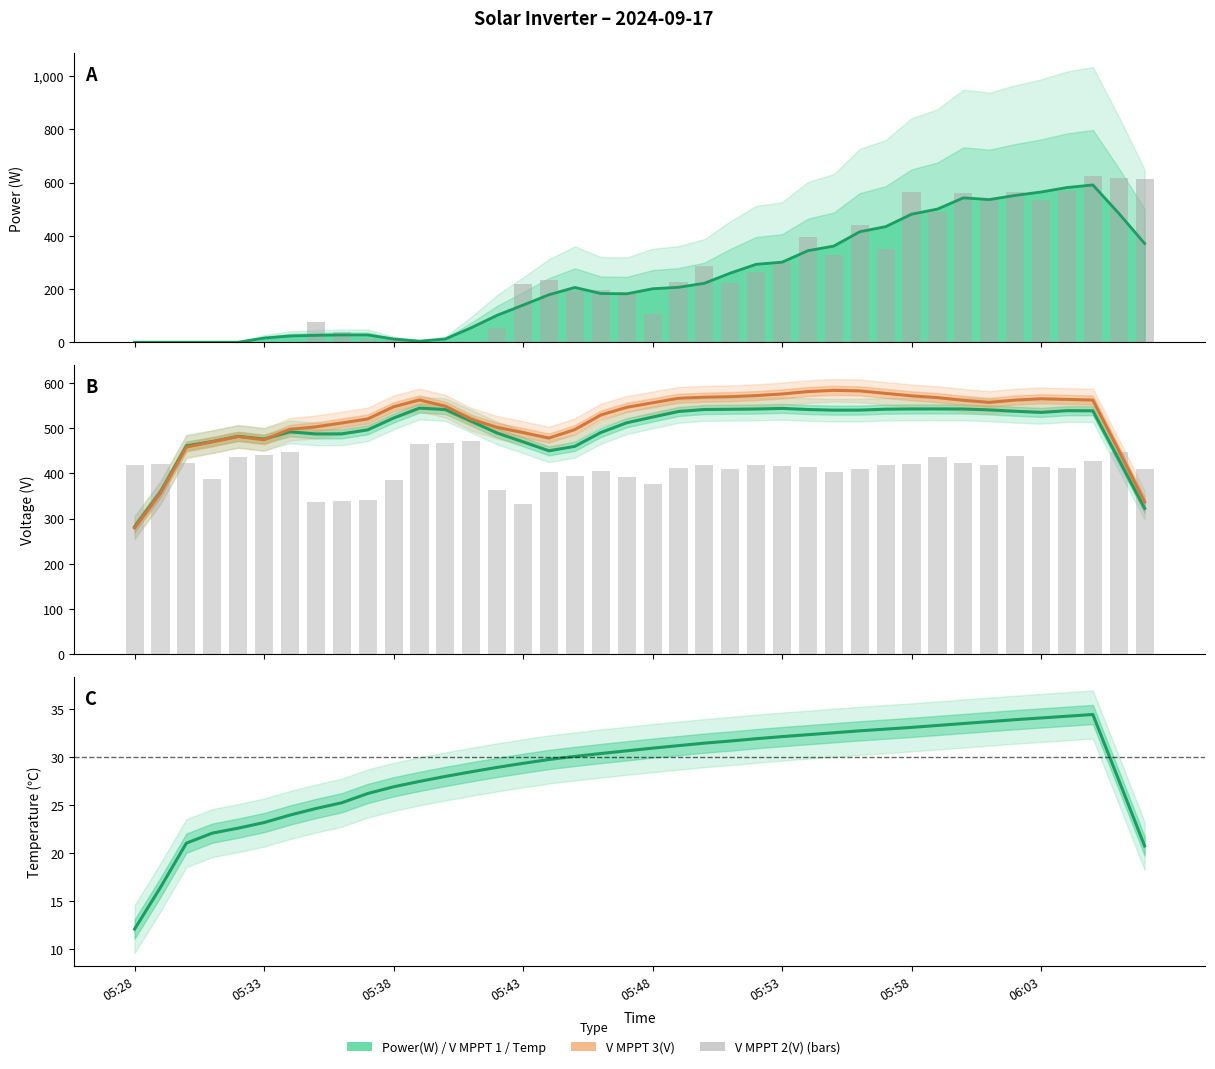

At which label does V MPPT 3(V) reach its minimum?

05:28